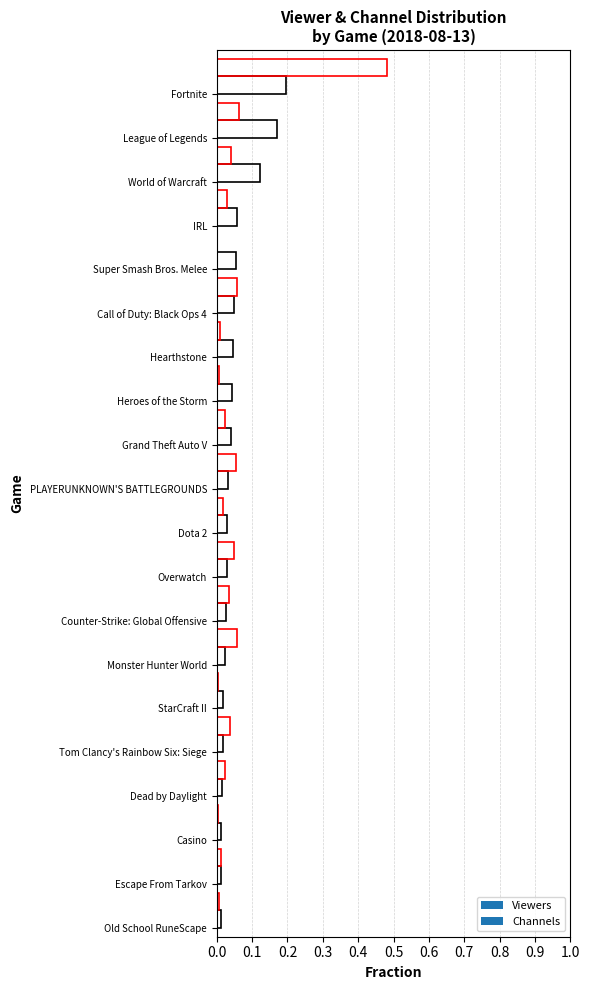

List the labels in order of Viewers value, largest first.

Fortnite, League of Legends, World of Warcraft, IRL, Super Smash Bros. Melee, Call of Duty: Black Ops 4, Hearthstone, Heroes of the Storm, Grand Theft Auto V, PLAYERUNKNOWN'S BATTLEGROUNDS, Dota 2, Overwatch, Counter-Strike: Global Offensive, Monster Hunter World, StarCraft II, Tom Clancy's Rainbow Six: Siege, Dead by Daylight, Casino, Escape From Tarkov, Old School RuneScape